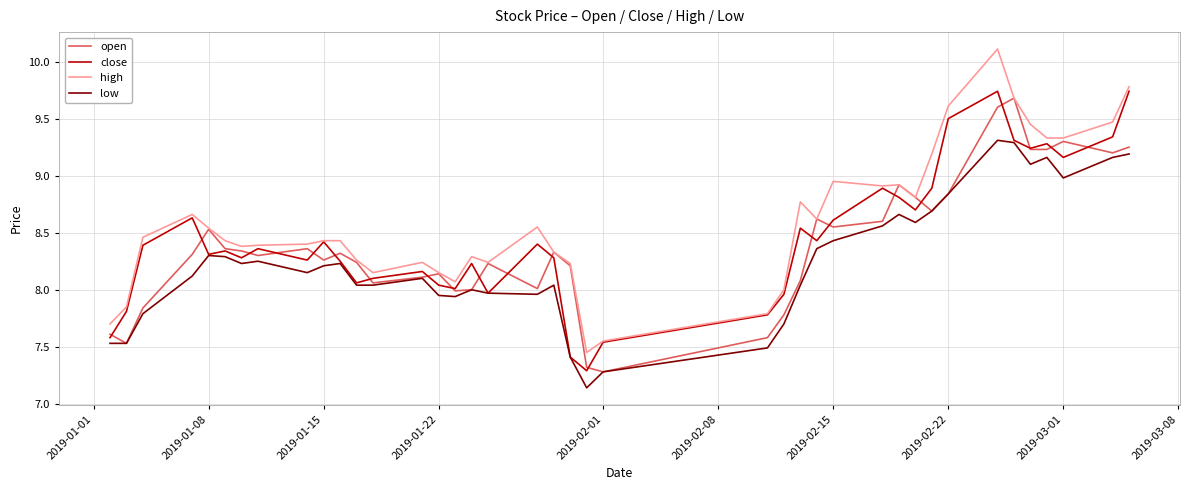

What is the maximum value for high?

10.1